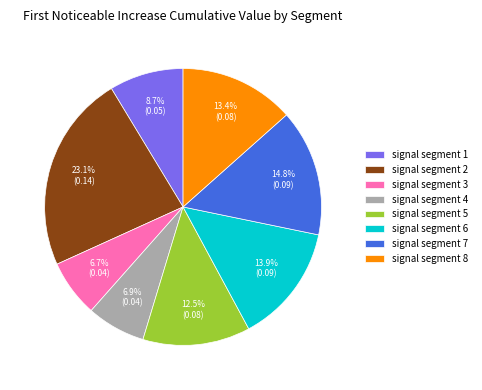

How many segments does this pie chart have?

8